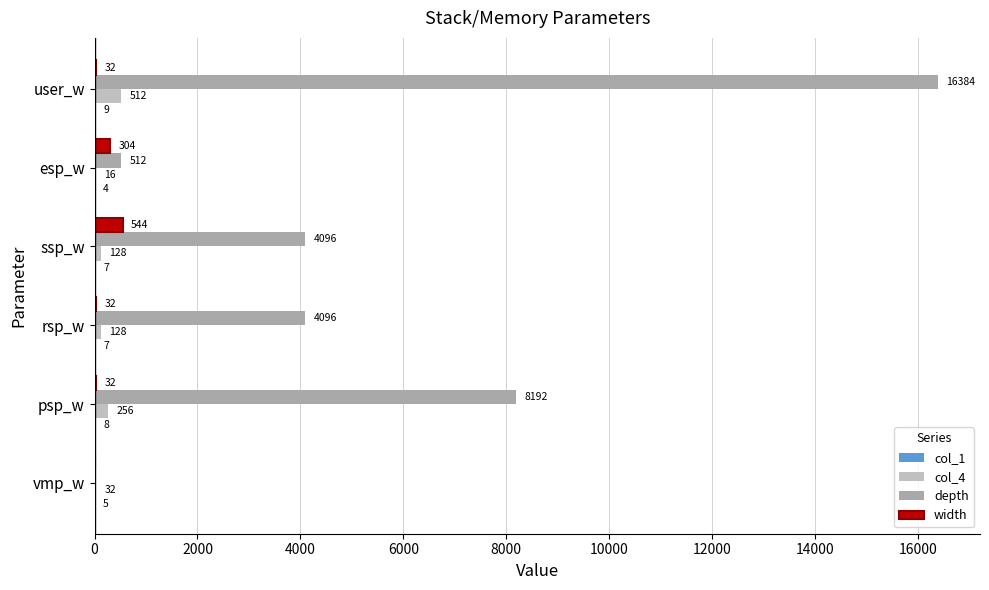

At which label is depth closest to 8192?

psp_w